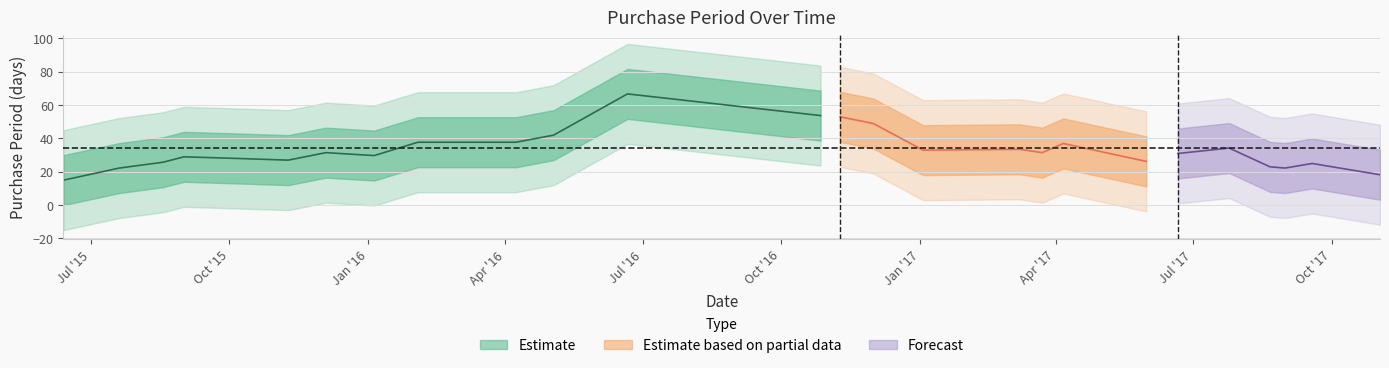

What is the label of the 21st point from the right?

2015-11-09